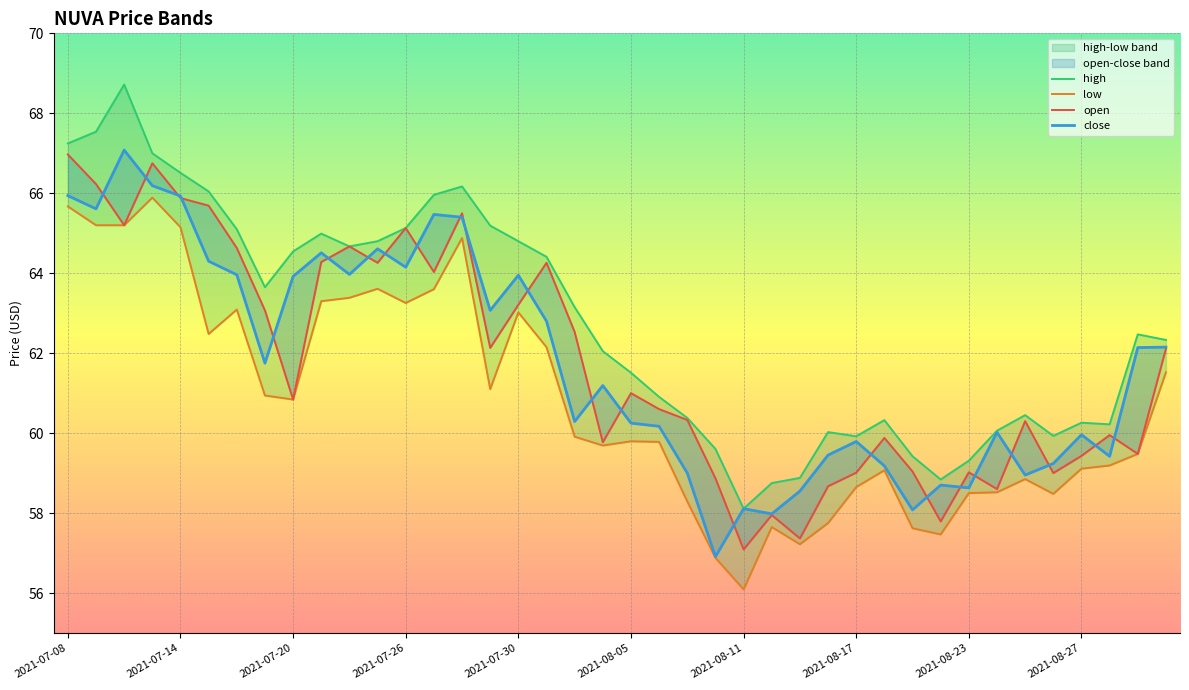

How many interior local valleys does the low series have?

9